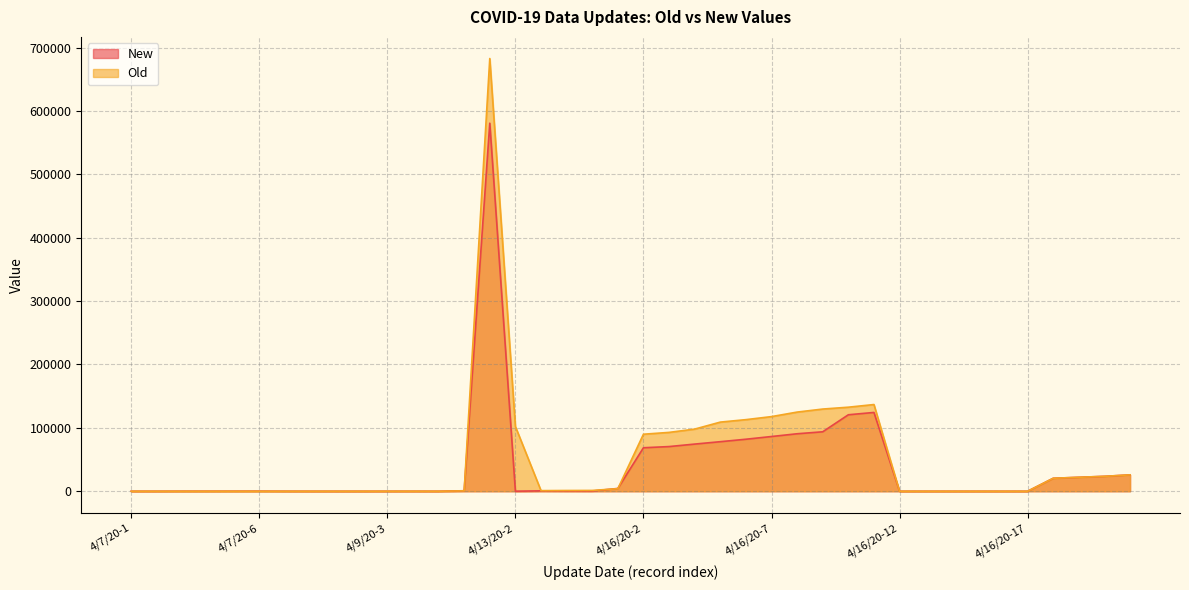

What is the value of the New point at the 20th from the left?

4403